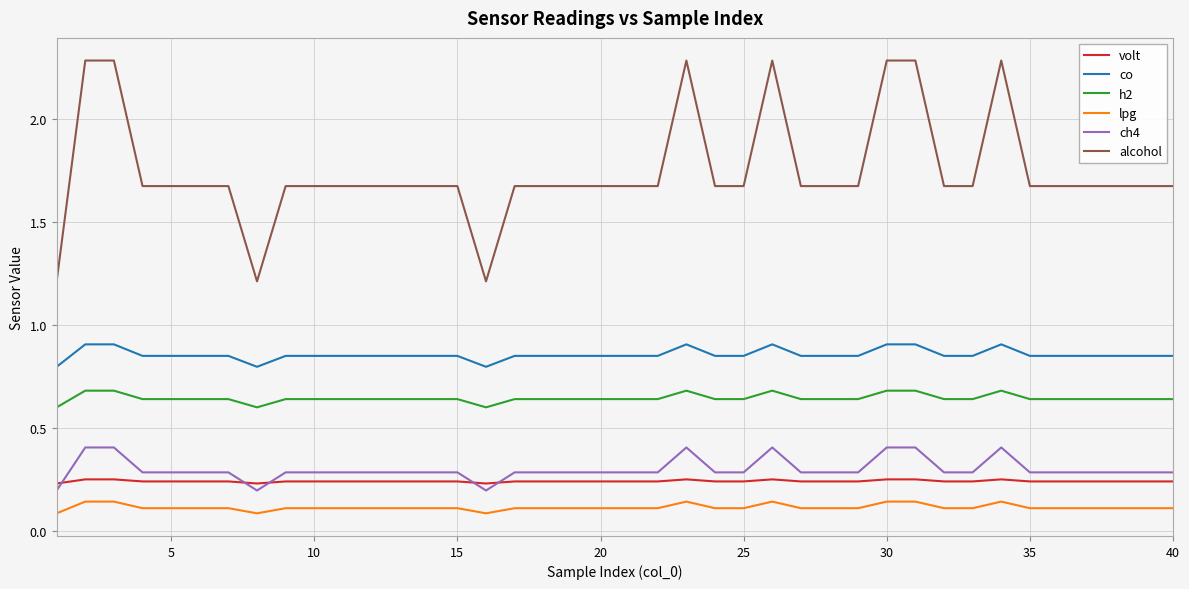

Which series has the largest range (max minus min)?

alcohol